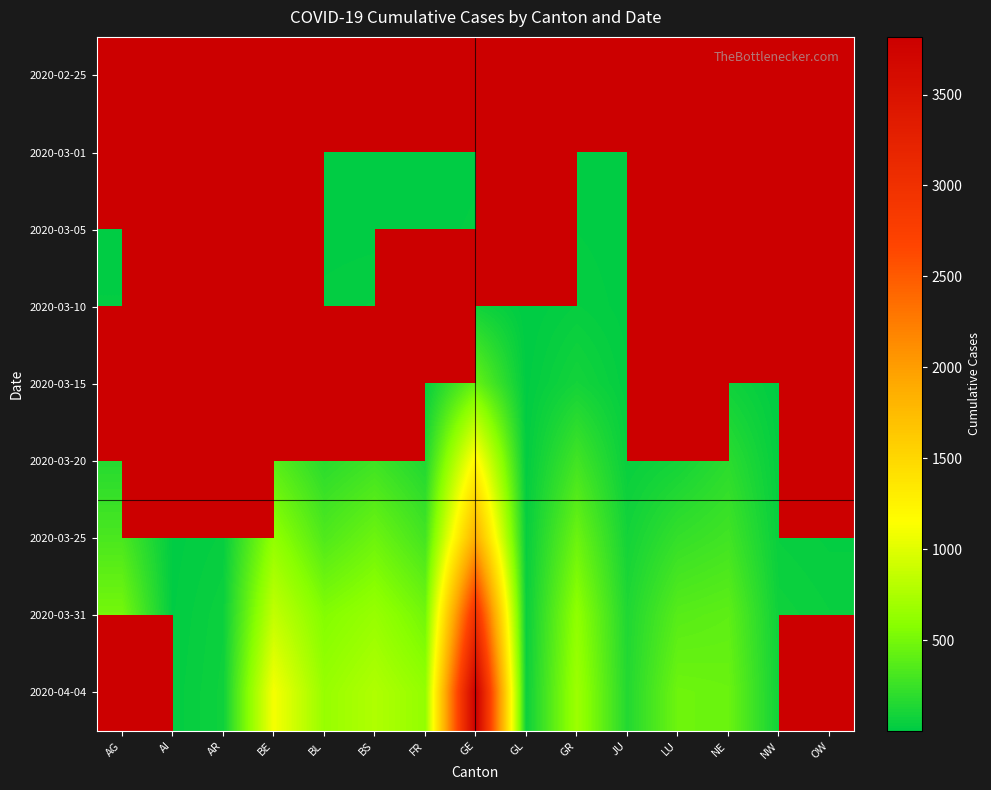

What is the sum of the 2020-04-04 values at GE and JU?

3971.0